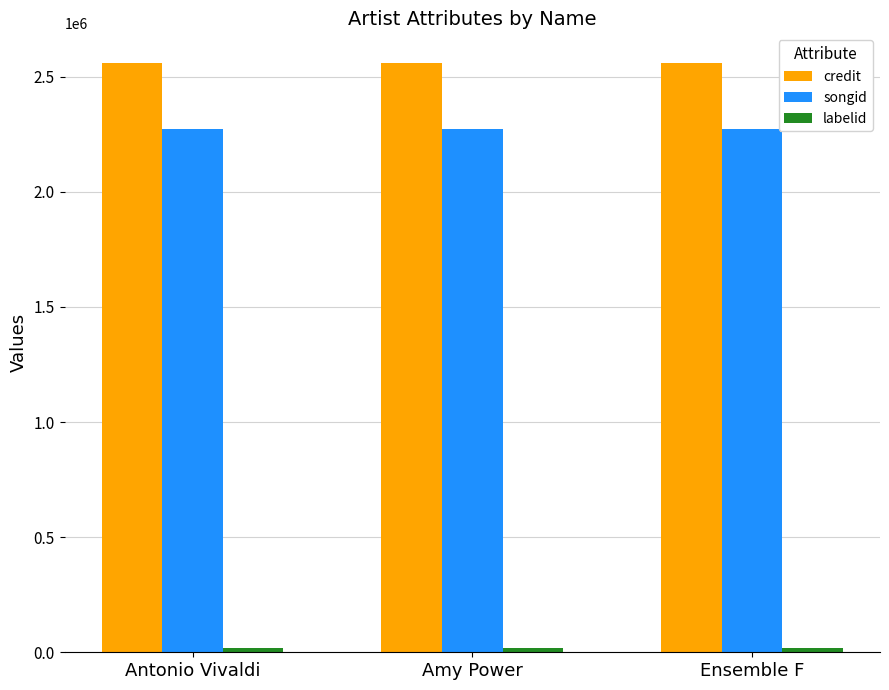

What is the maximum value shown in the chart?

2560702